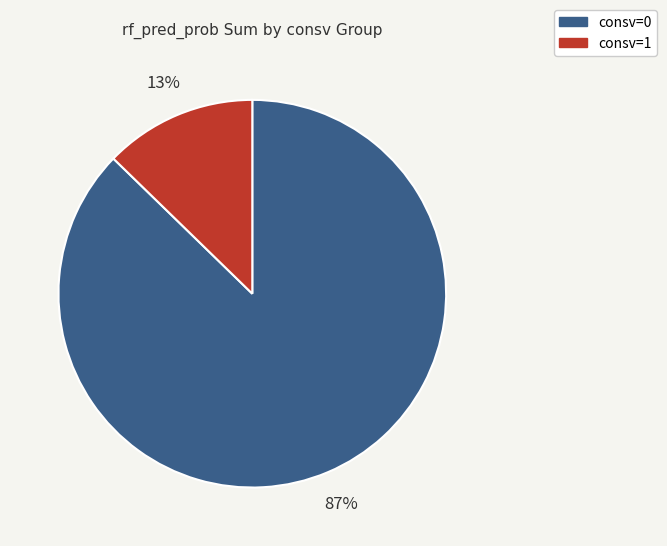

To the nearest percent, what percentage of the pie is consv=0?

87%